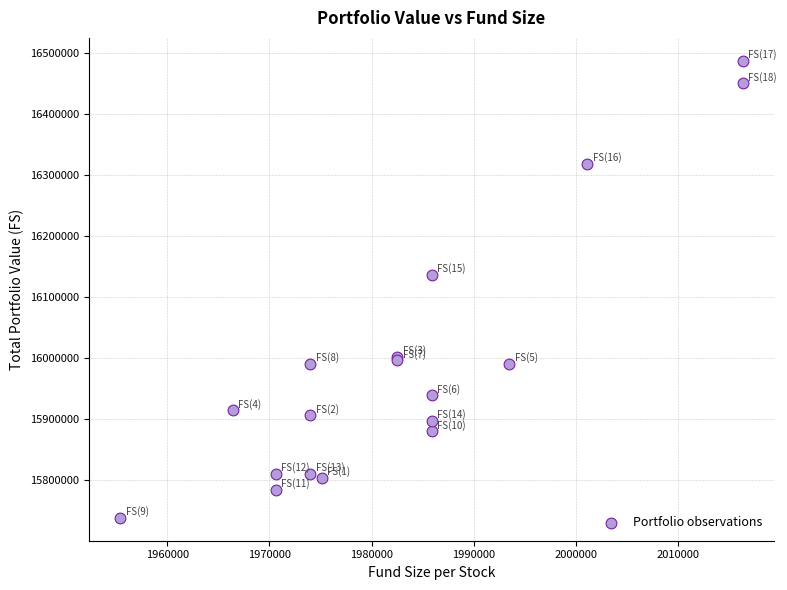

What Y value in the scatter plot is closest to 16112374?

16135681.0